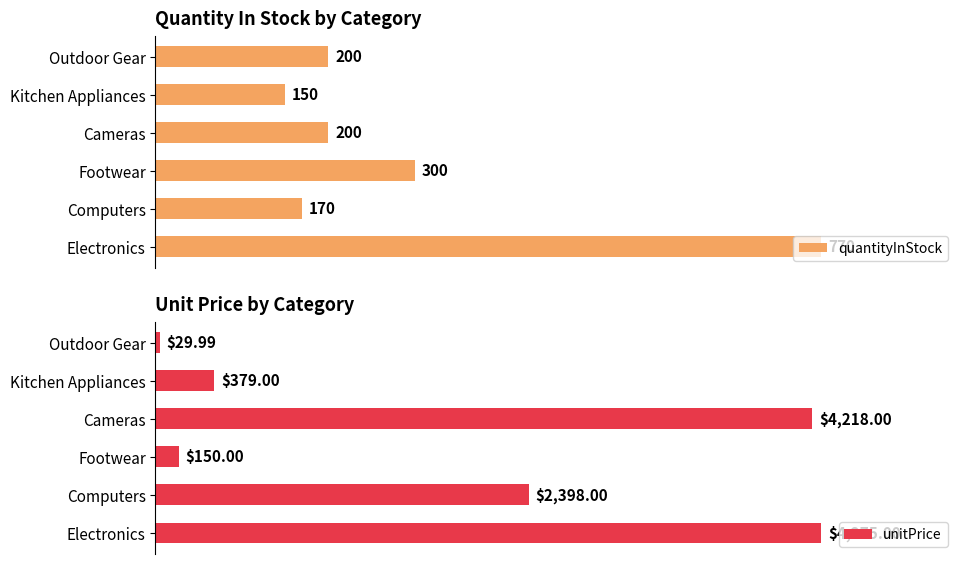

How many categories are shown in the chart?

6